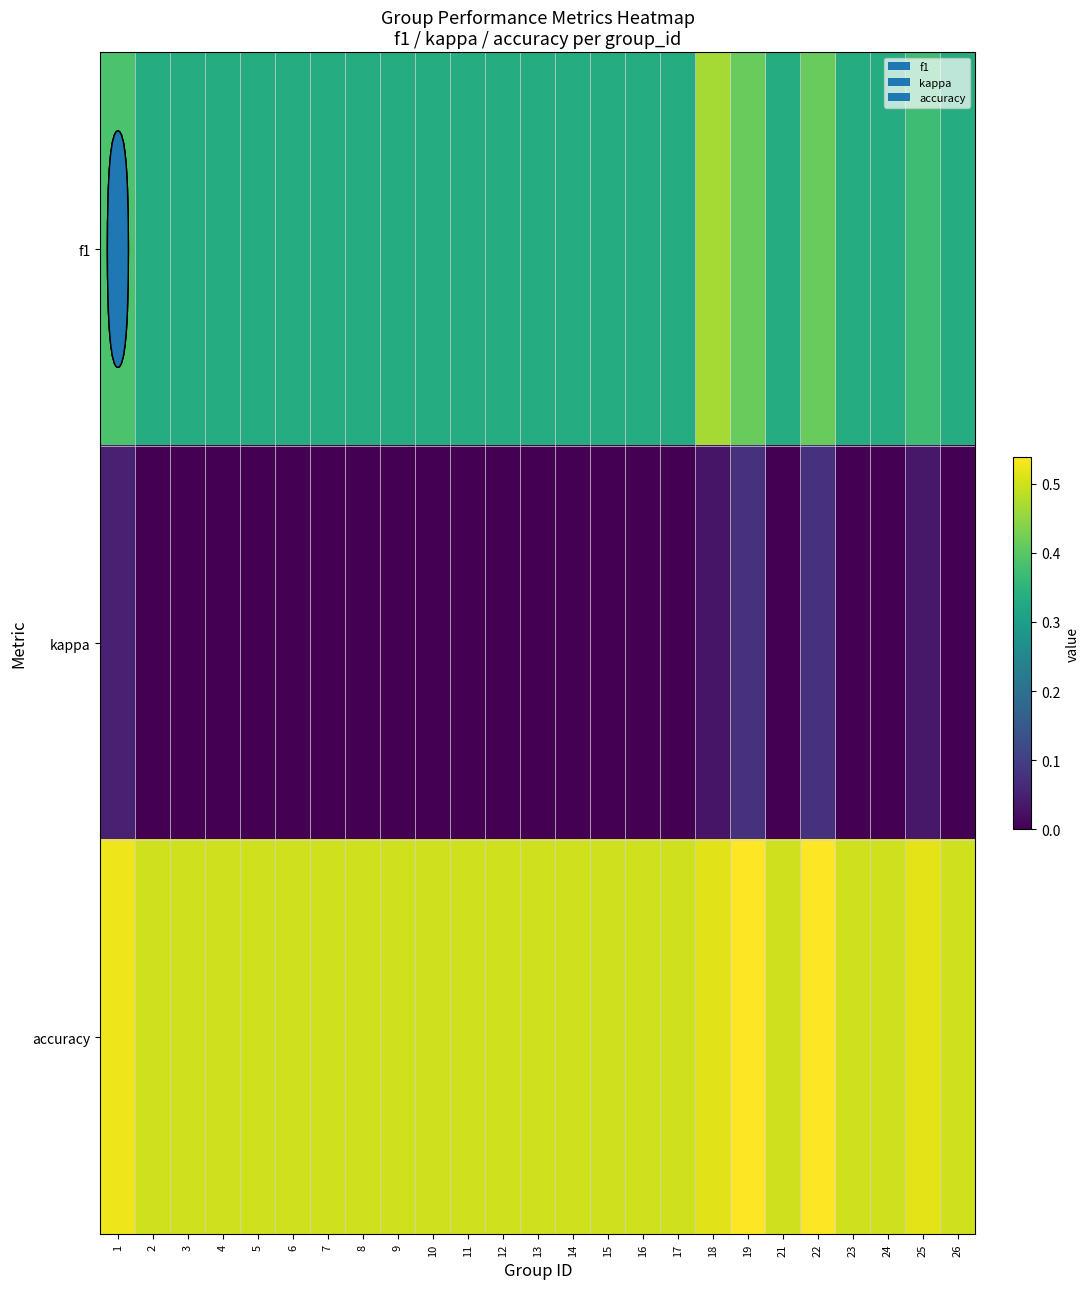

Which series has the largest total across all categories?

accuracy